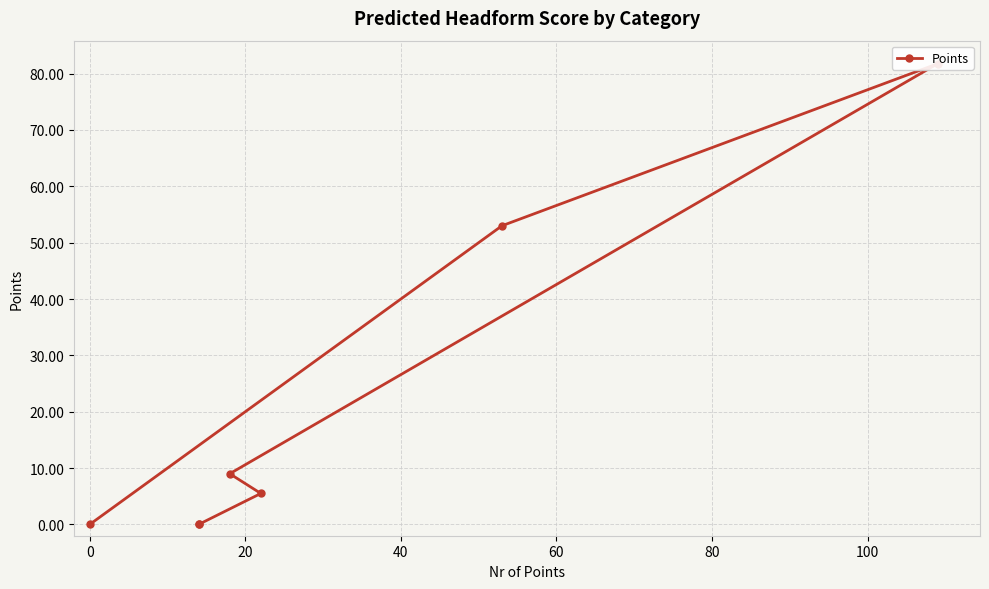

What is the maximum value shown in the chart?

81.8